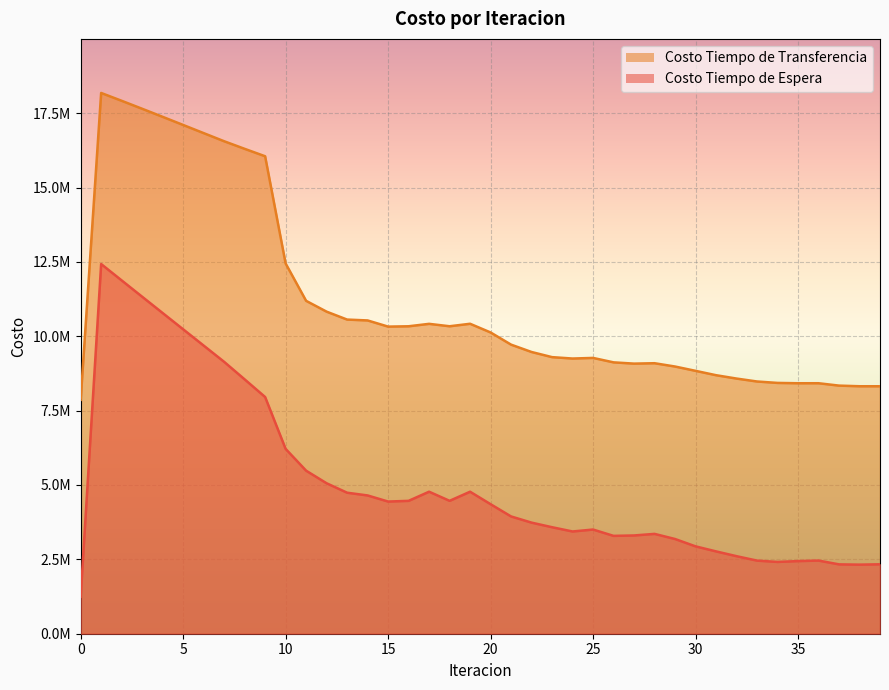

Where does the Costo Tiempo de Espera series first go above 4354718?

1